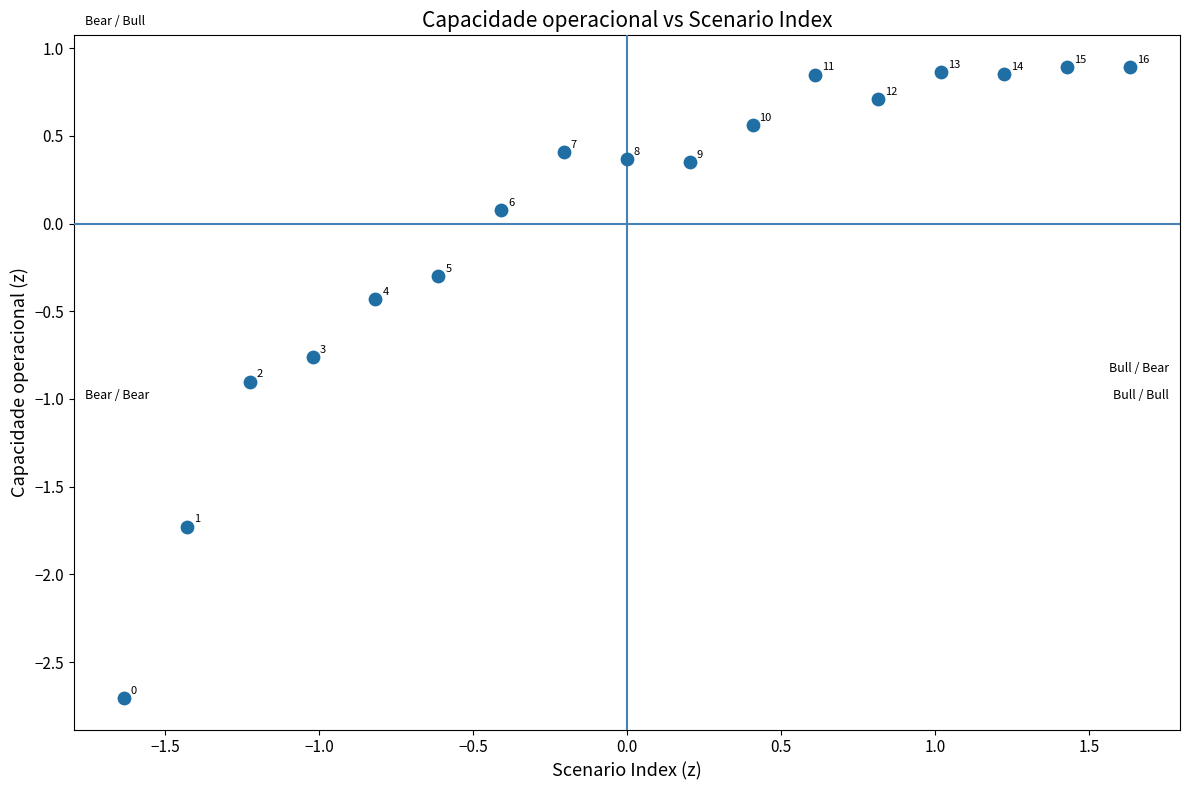

What is the range of Y values (max minus min)?

3.6